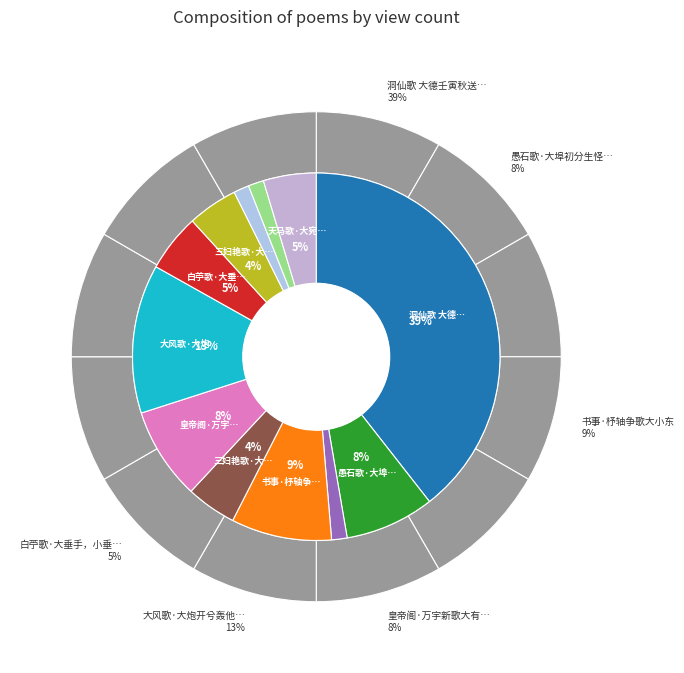

How many slices are in this pie chart?

12